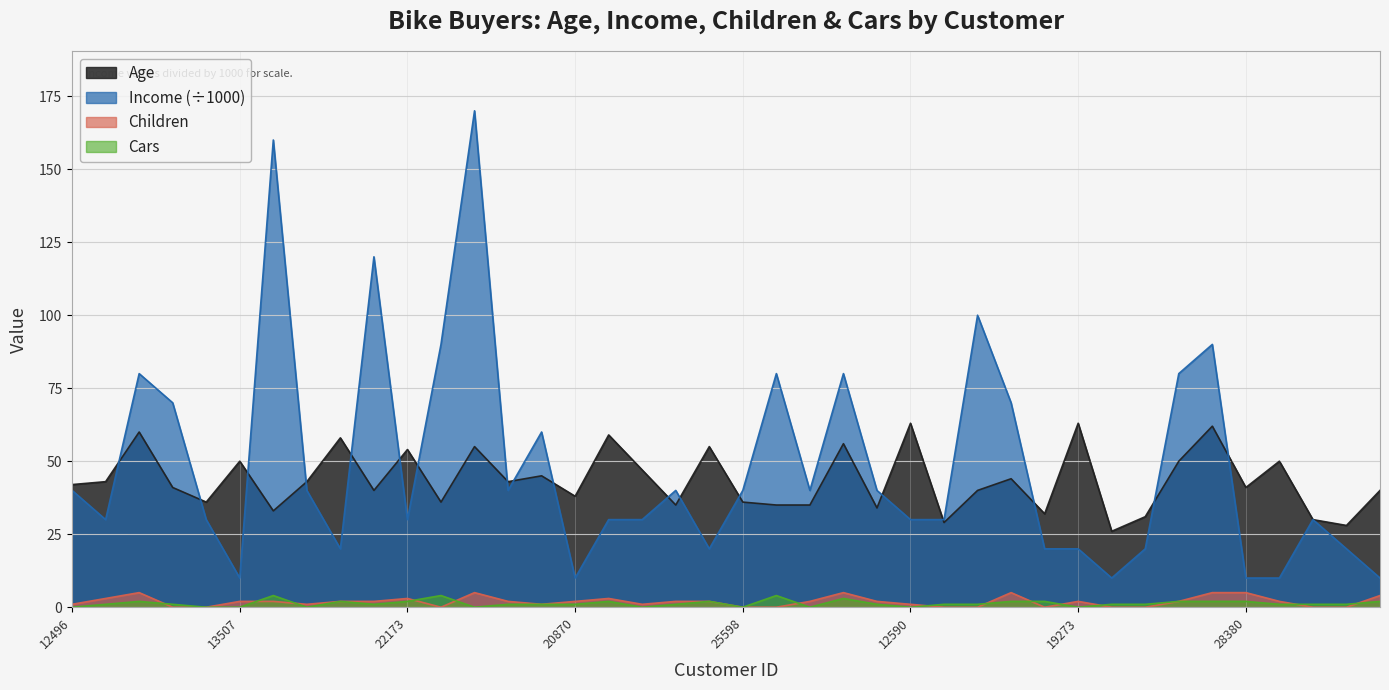

Rank the series by their maximum value, from lowest to highest.

Cars, Children, Age, Income